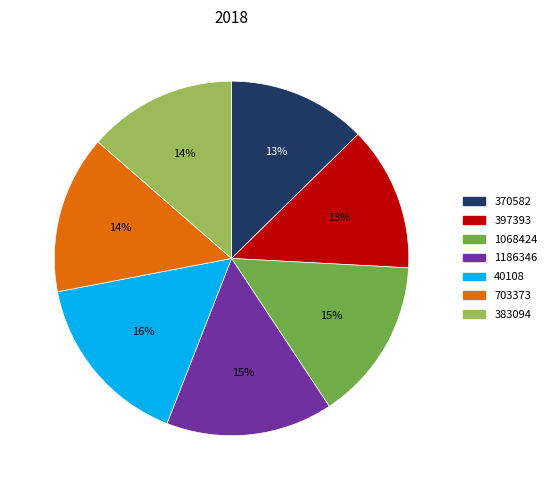

To the nearest percent, what percentage of the pie is 397393?

13%